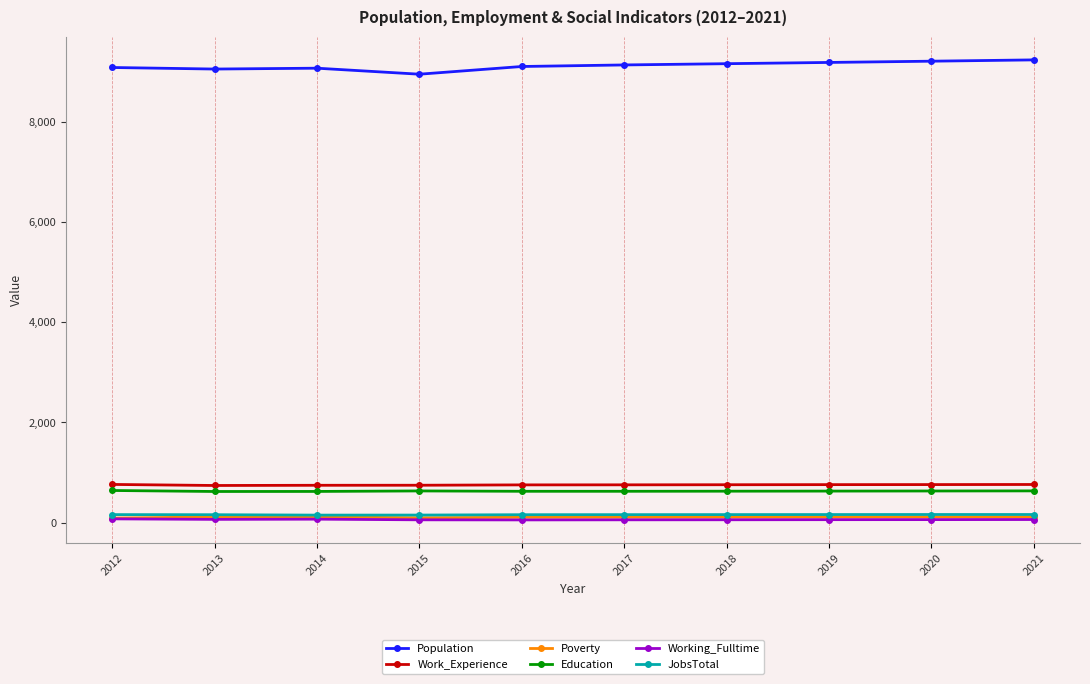

What is the maximum value shown in the chart?

9246